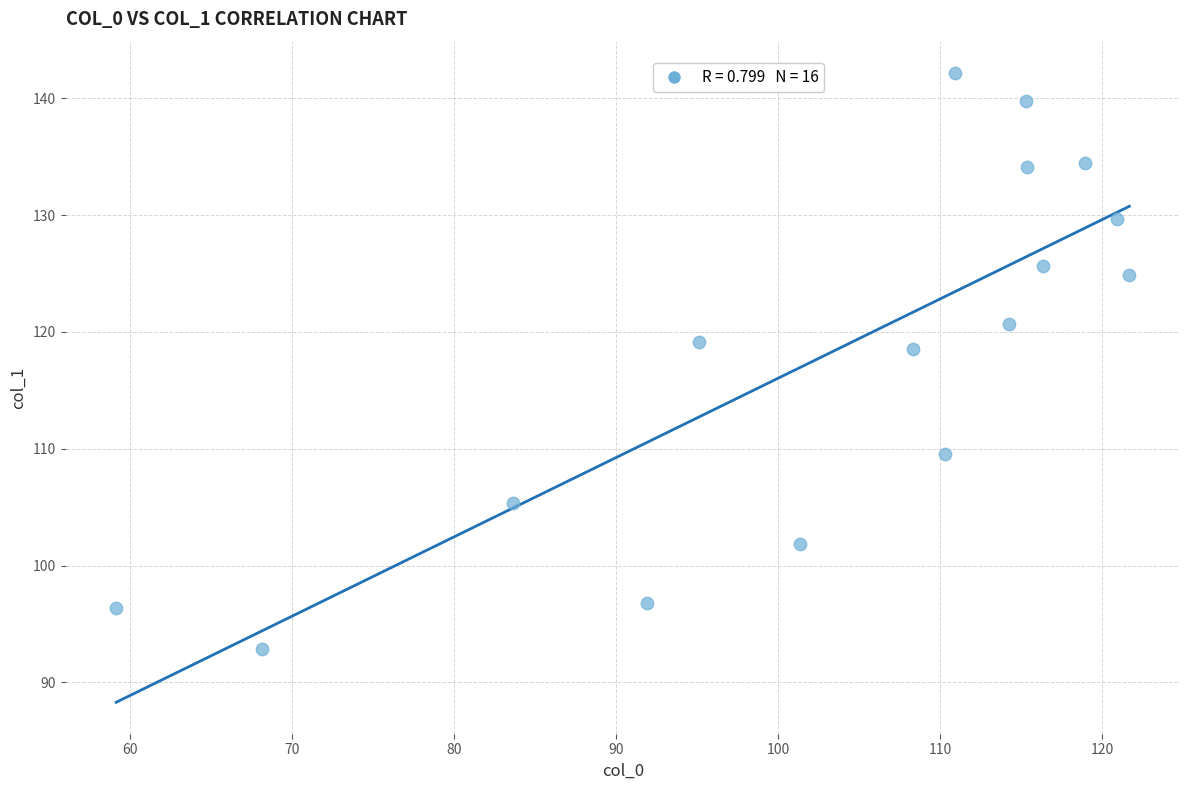

What is the range of X values (max minus min)?

62.6